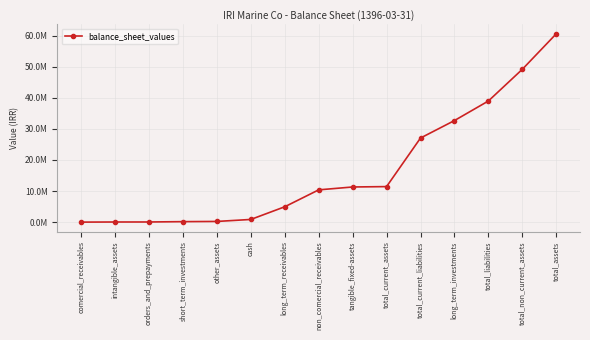

How many lines are shown in the chart?

1